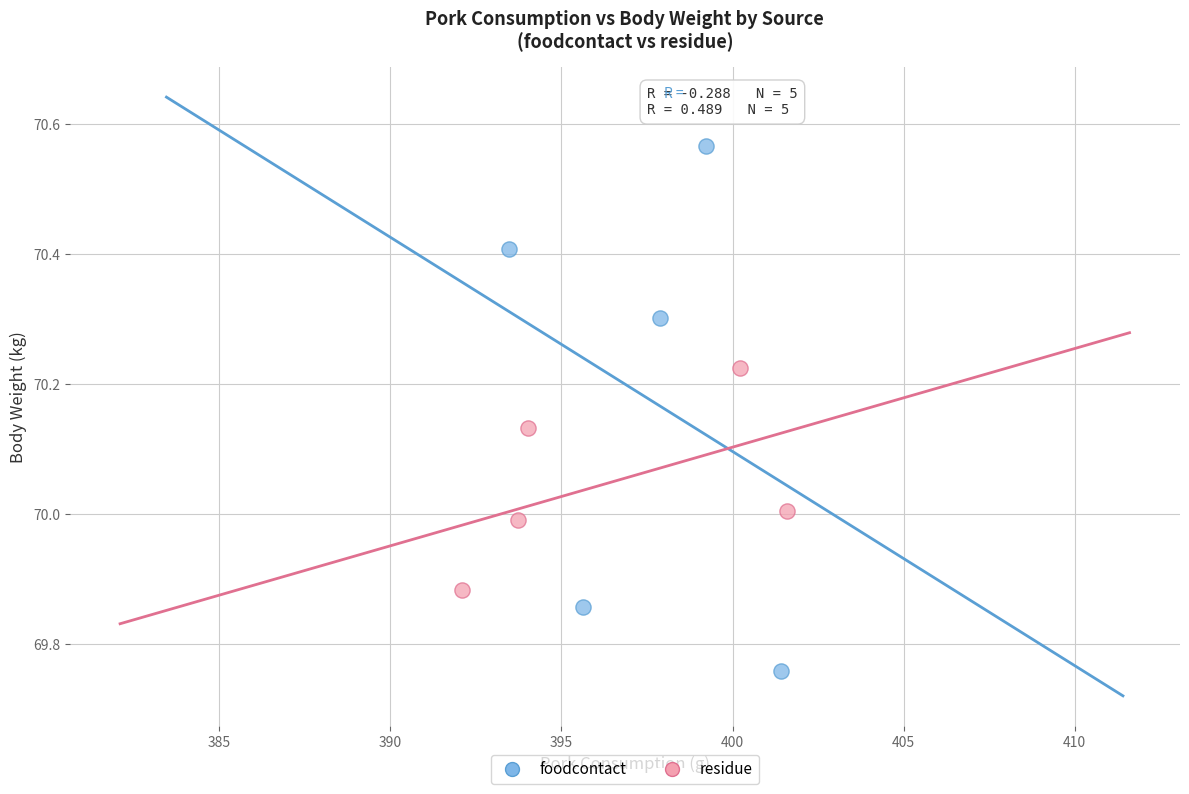

Which series has the largest Y range (max minus min)?

foodcontact